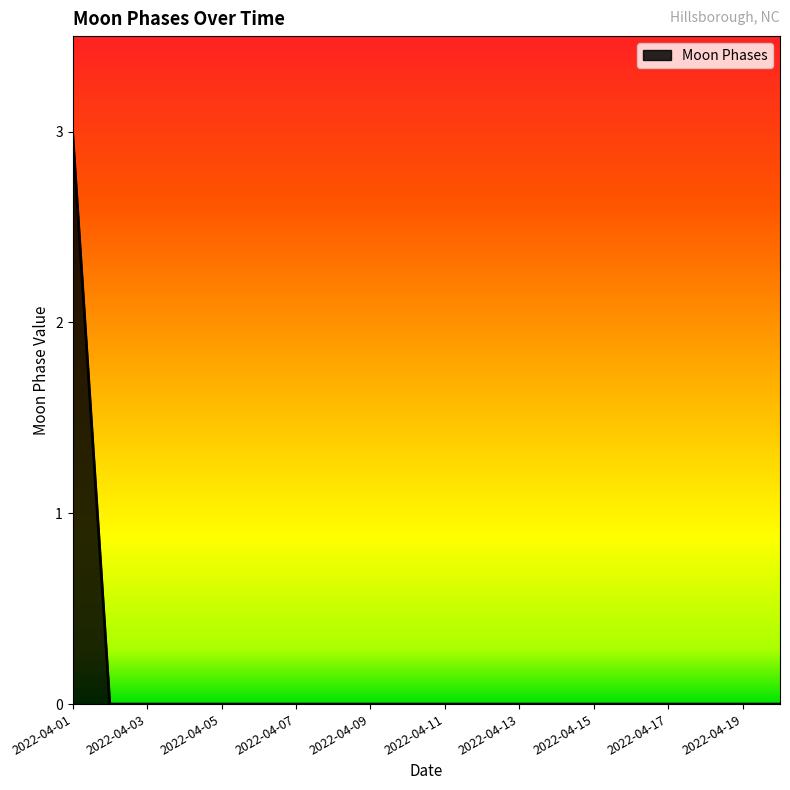

What is the greatest value displayed?

3